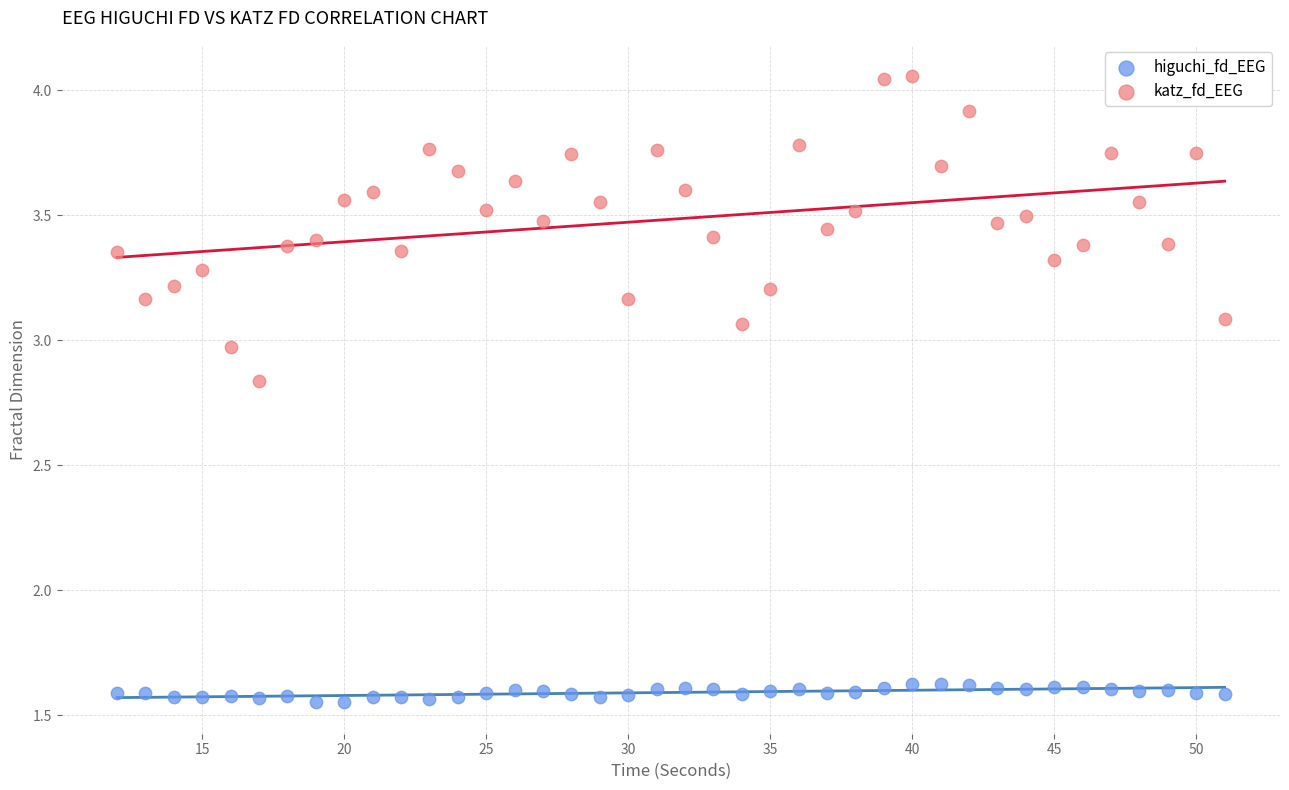

What are all the series names shown in the legend?

higuchi_fd_EEG, katz_fd_EEG